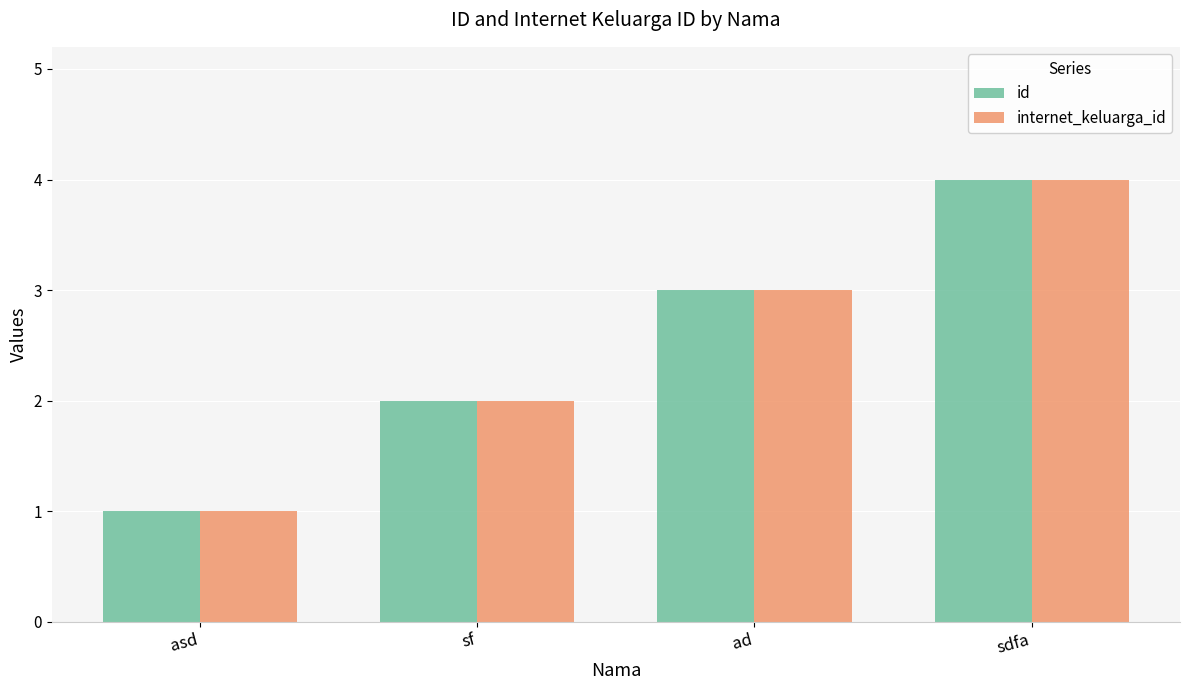

List the labels in order of internet_keluarga_id value, smallest first.

asd, sf, ad, sdfa